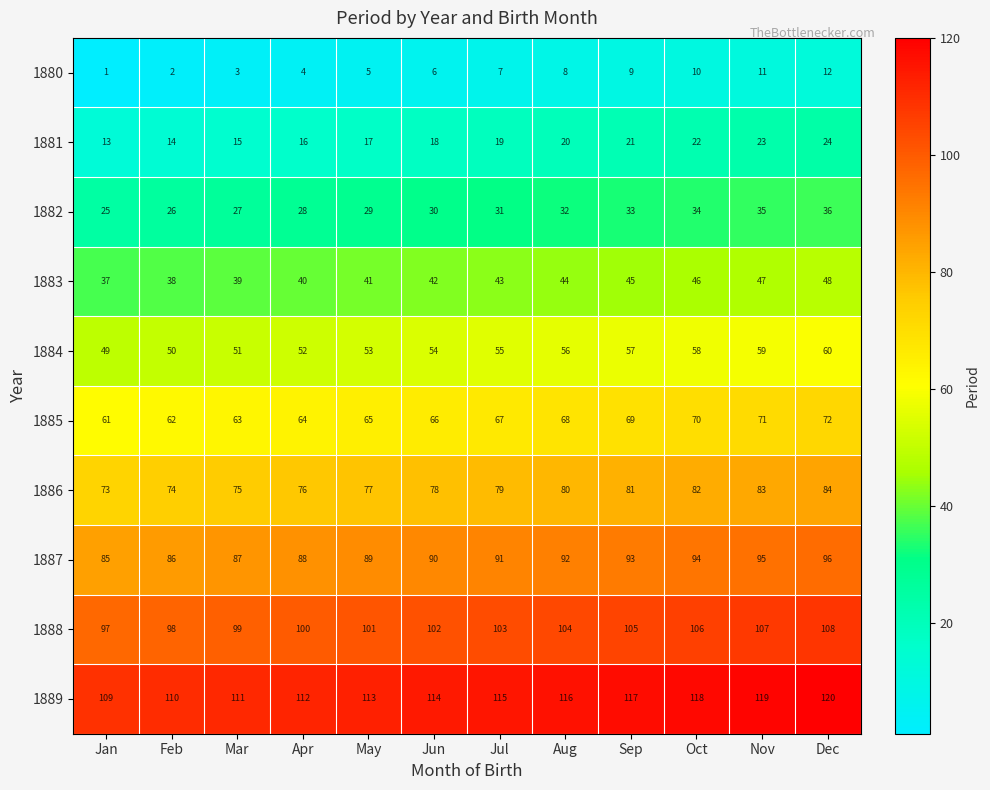

At Jan, list the series in order from smallest to largest.

1880, 1881, 1882, 1883, 1884, 1885, 1886, 1887, 1888, 1889